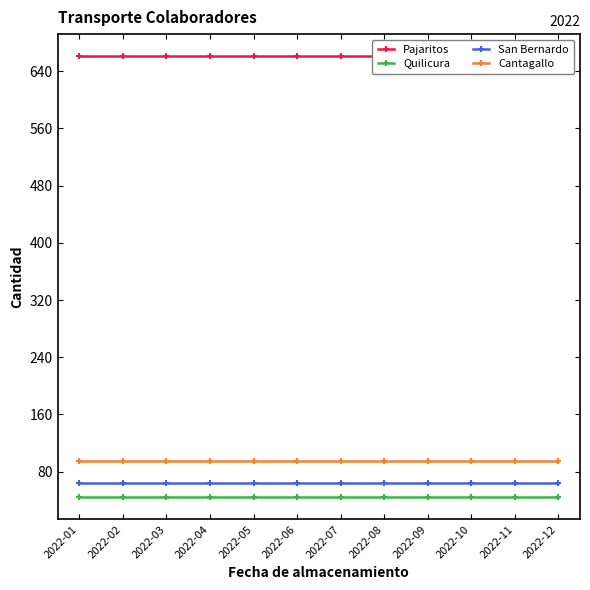

What is the sum of the Quilicura values at 2022-11 and 2022-07?

88